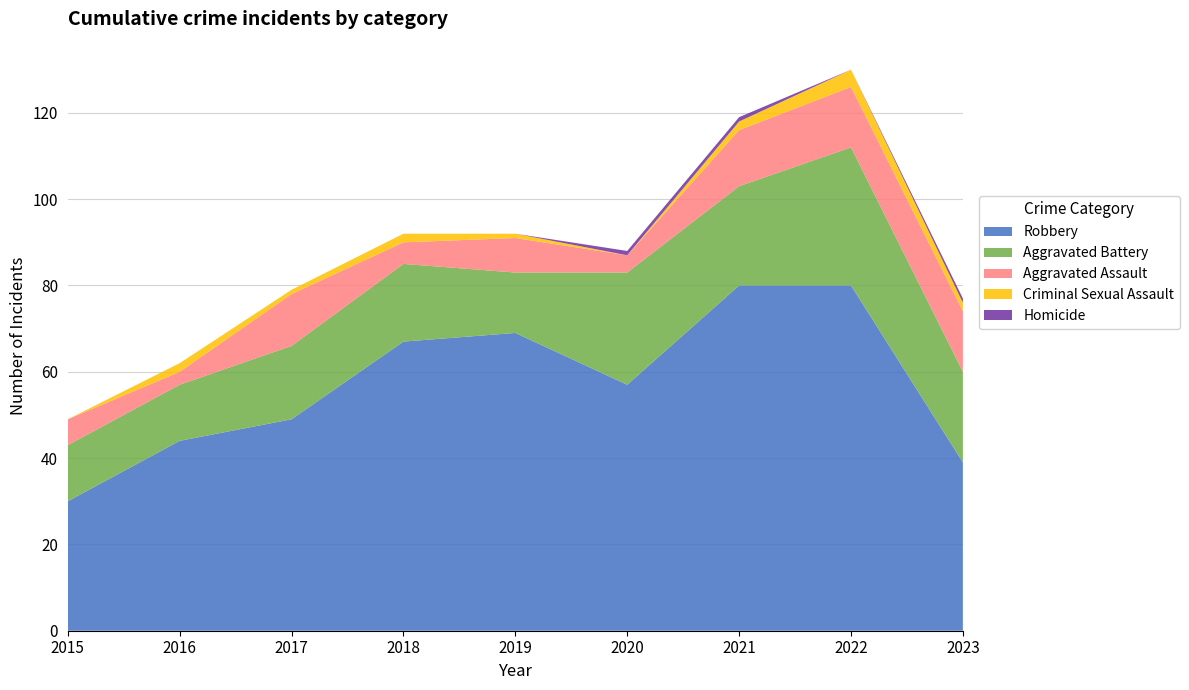

Reading left to right, extract all data points from this chart.

Robbery: 30	44	49	67	69	57	80	80	39
Aggravated Battery: 13	13	17	18	14	26	23	32	21
Aggravated Assault: 6	3	12	5	8	4	13	14	14
Criminal Sexual Assault: 0	2	1	2	1	0	2	4	2
Homicide: 0	0	0	0	0	1	1	0	1